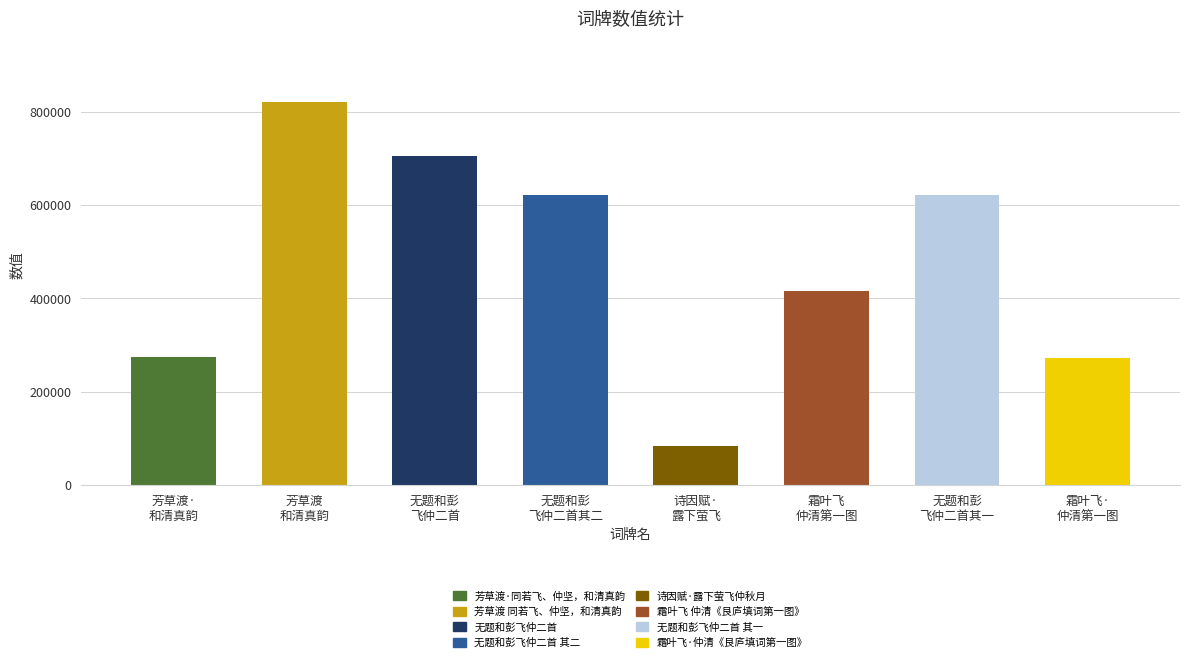

What is the difference between the values at 霜叶飞·
仲清第一图 and 芳草渡
和清真韵?

549923